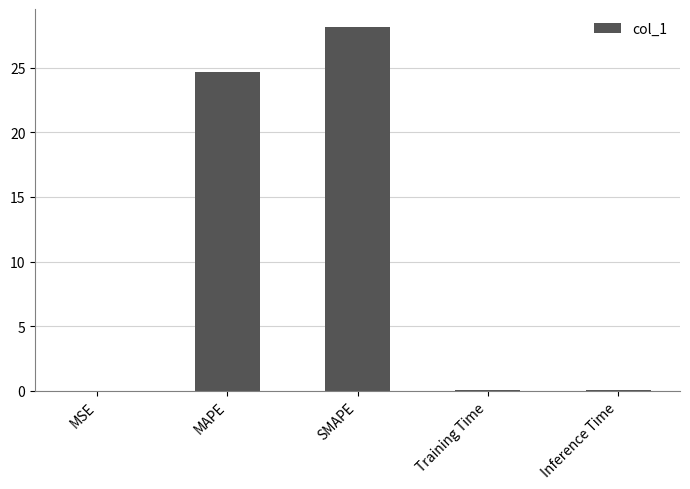

Which has a higher value, Training Time or SMAPE?

SMAPE